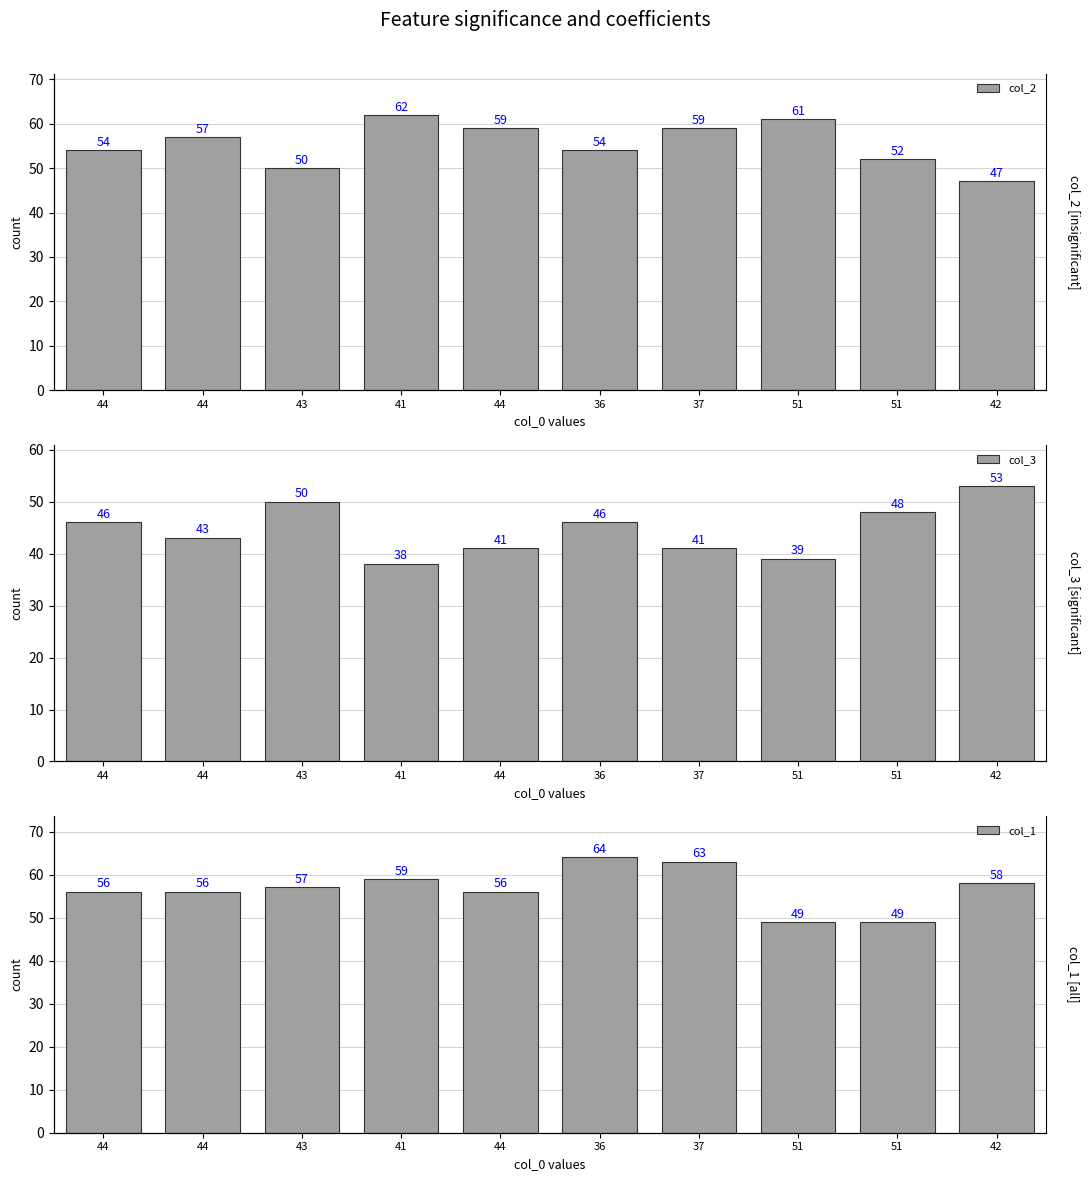

Which series has the largest total across all categories?

col_1